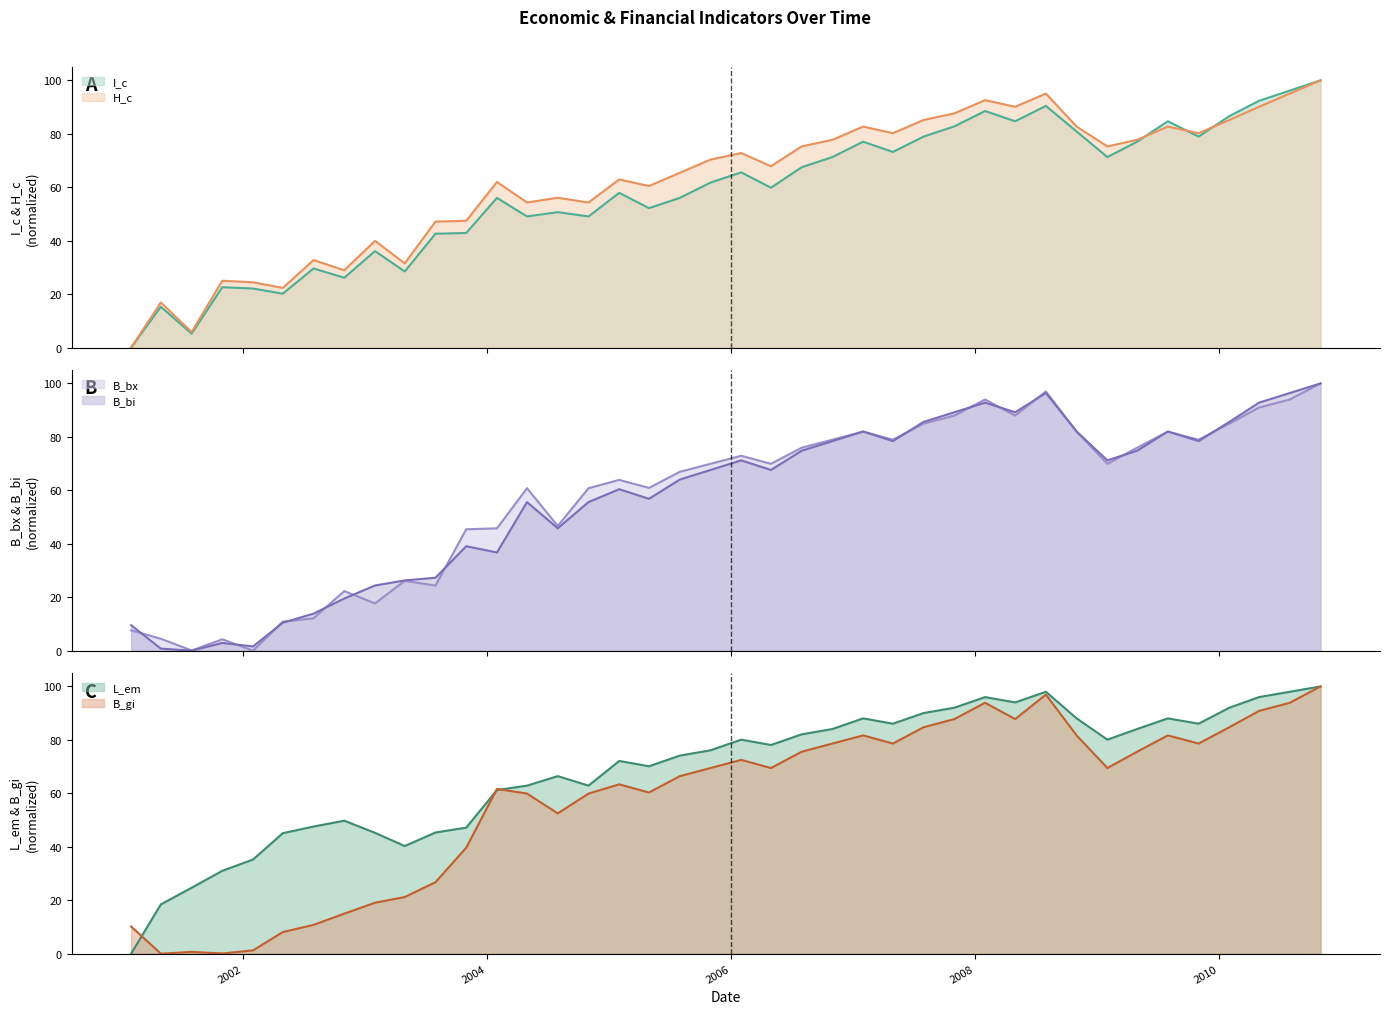

At how many categories does at least one series exceed 7?

40